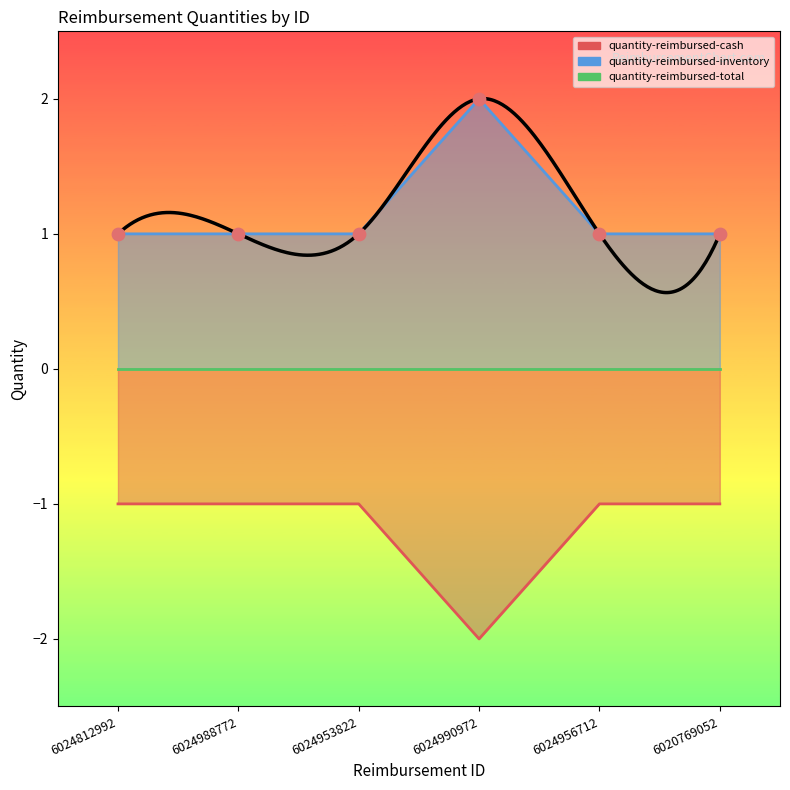

Which series contains the lowest Y value?

quantity-reimbursed-cash